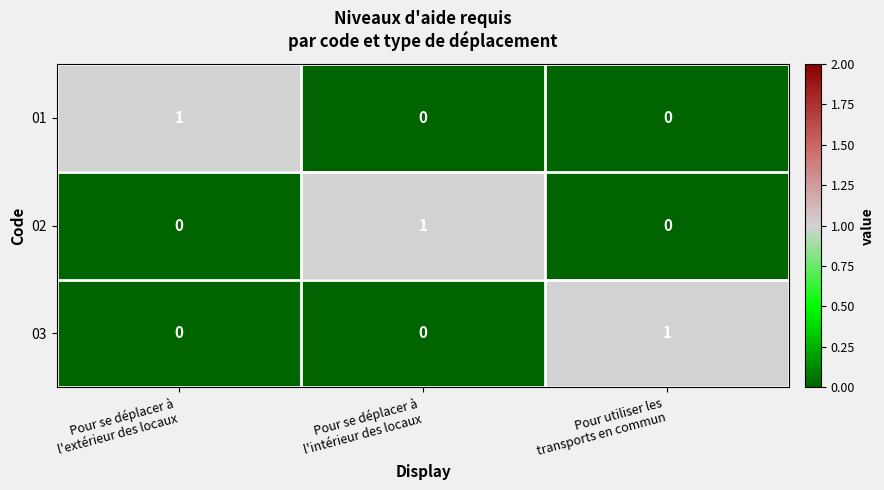

At how many categories does at least one series exceed 0?

3